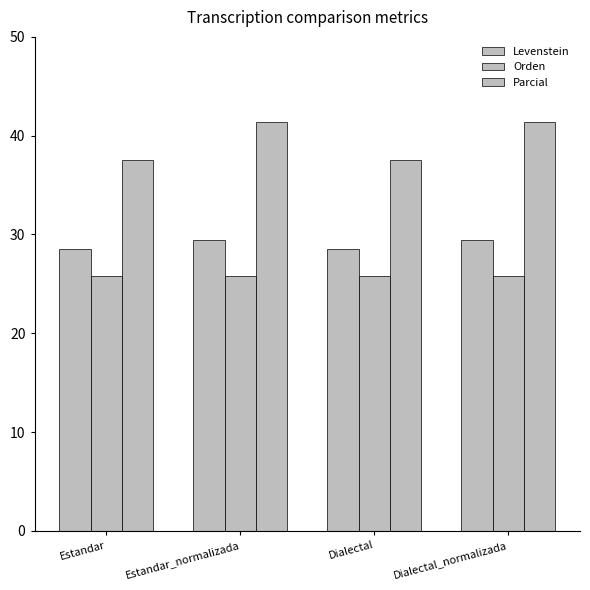

What value does the Orden series have at Estandar?

25.8